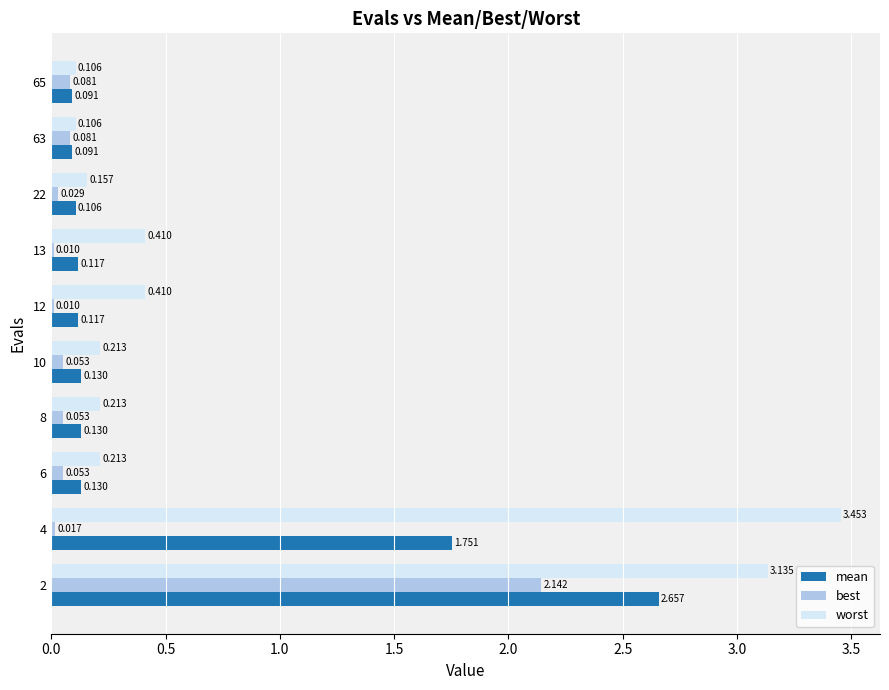

What is the sum of all mean values?

5.3